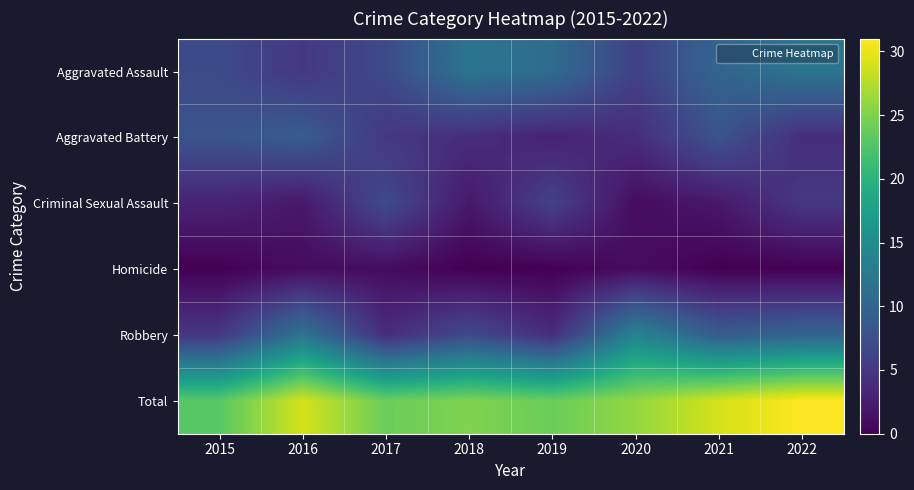

Which series has the largest total across all categories?

Total